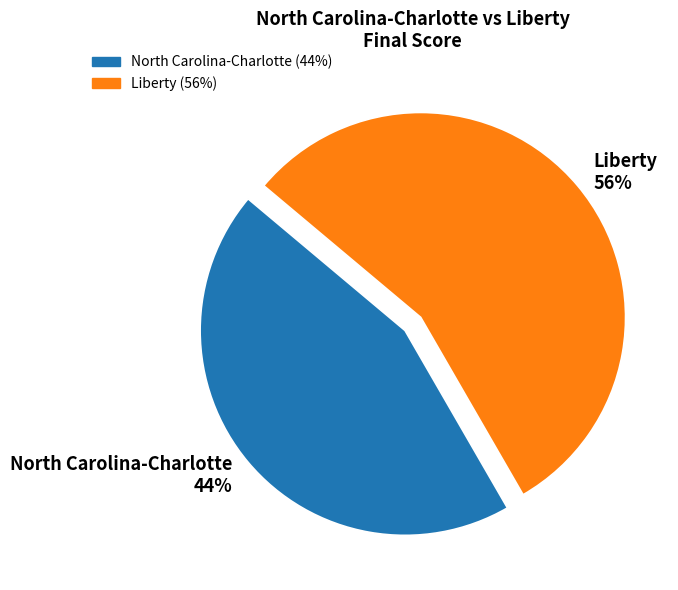

Do Liberty and North Carolina-Charlotte together represent more than half of the pie?

Yes